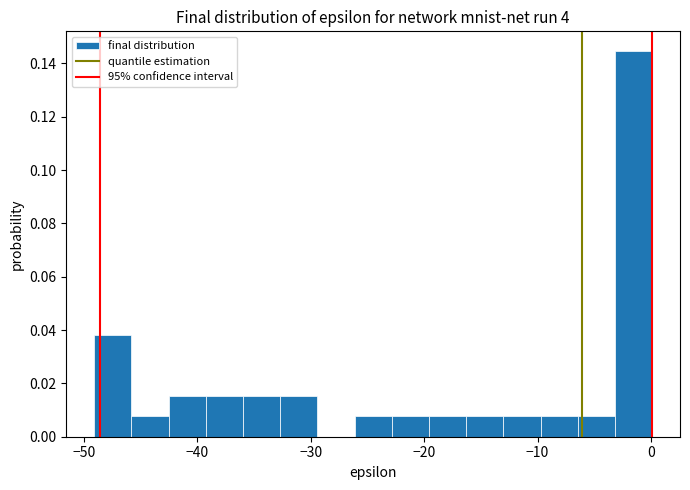

Around what value on the x-axis is the tallest bar? Give the approximate position of its centre, as read against the axis.

-2